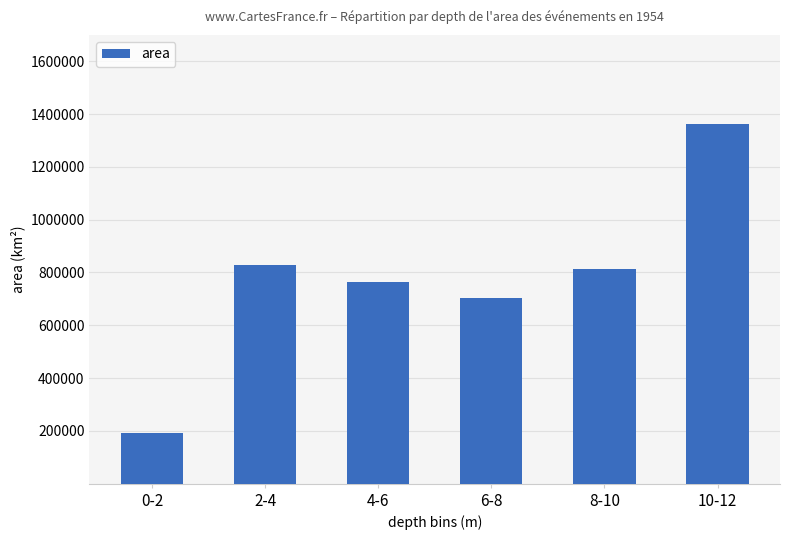

What is the label of the 3rd bar from the right?

6-8